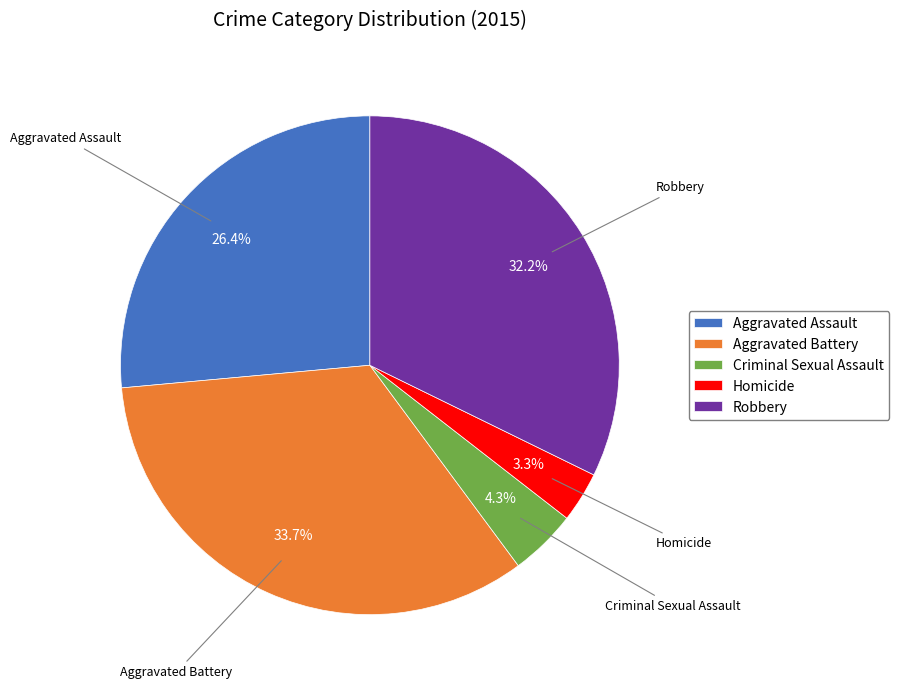

Does any single category account for the majority?

No